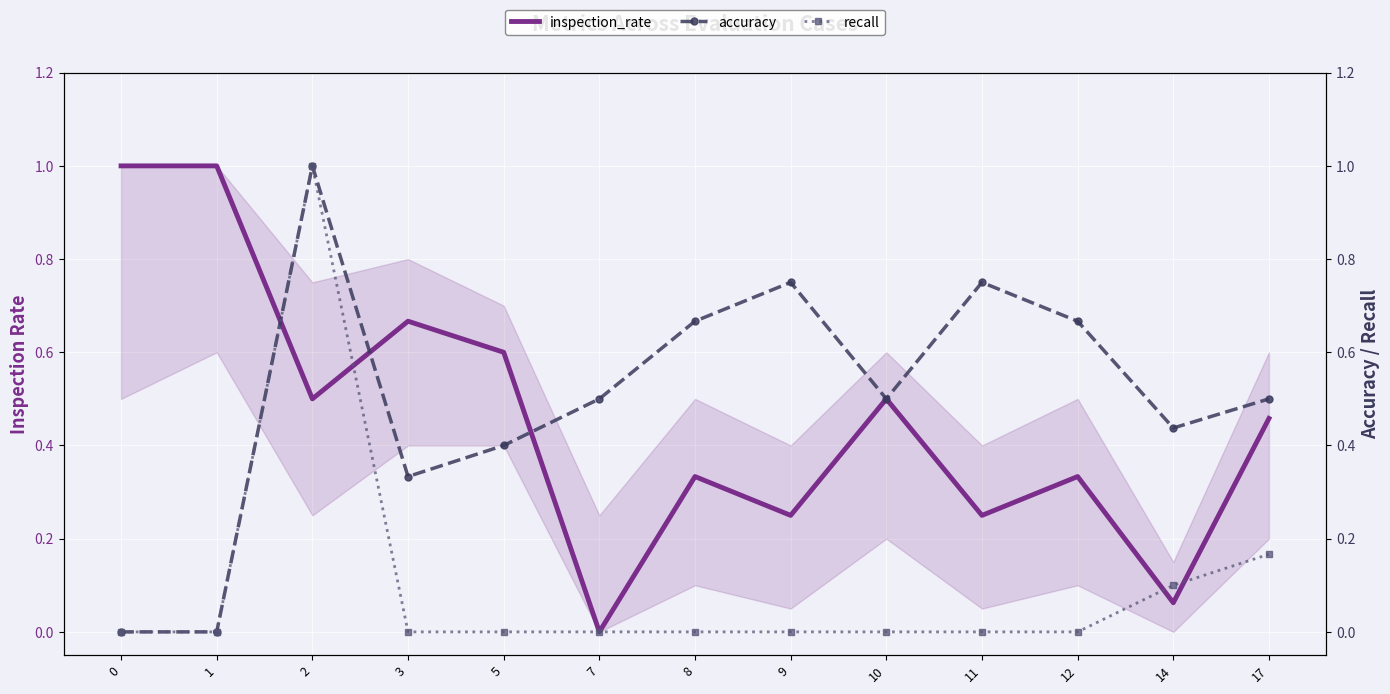

True or false: recall and accuracy intersect in this chart.

False